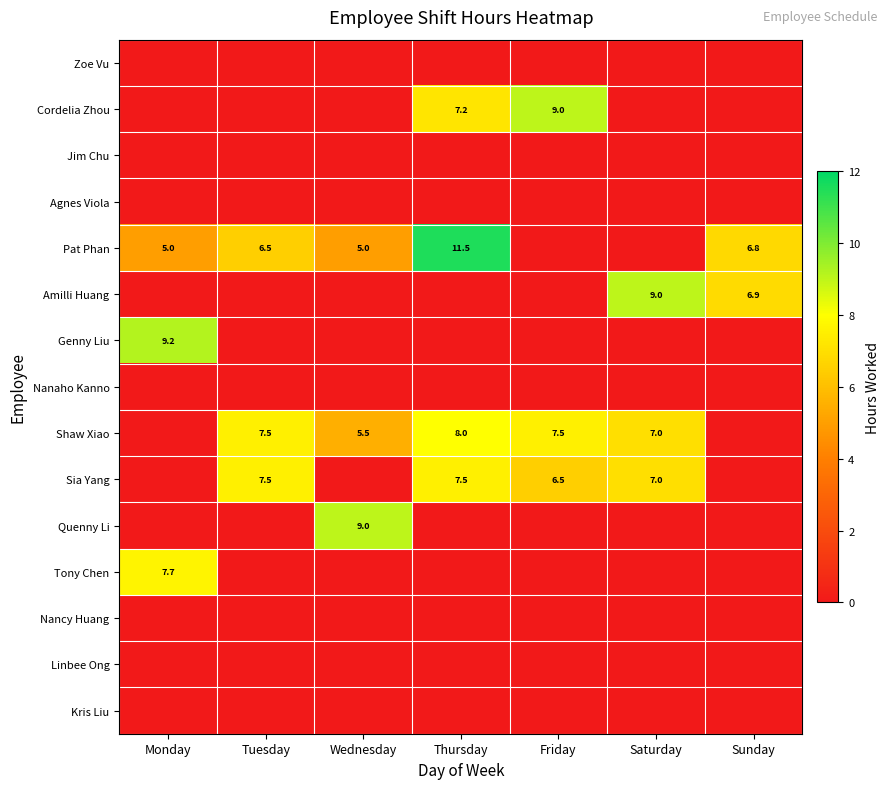

Count the number of categories in the chart.

7